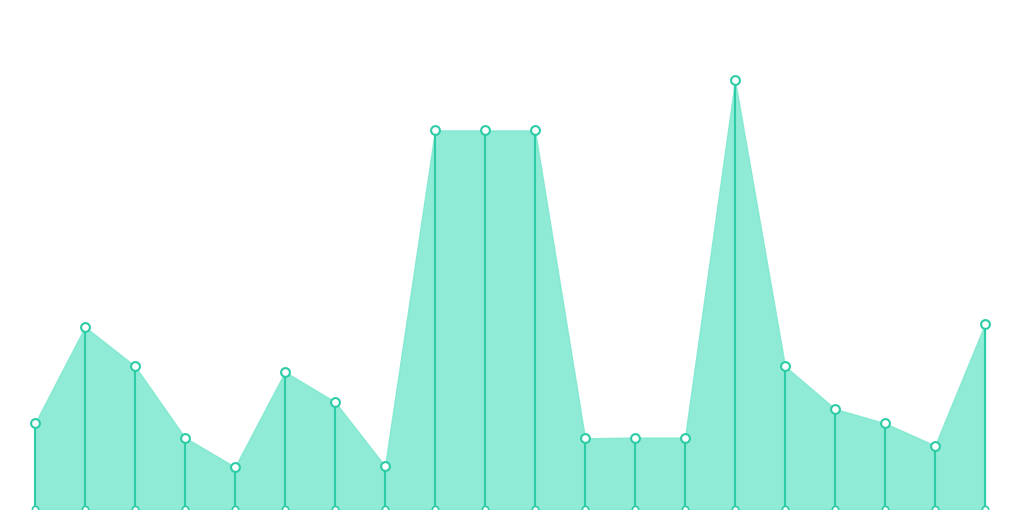

What is the change in value from 3 to 7?

-400.0